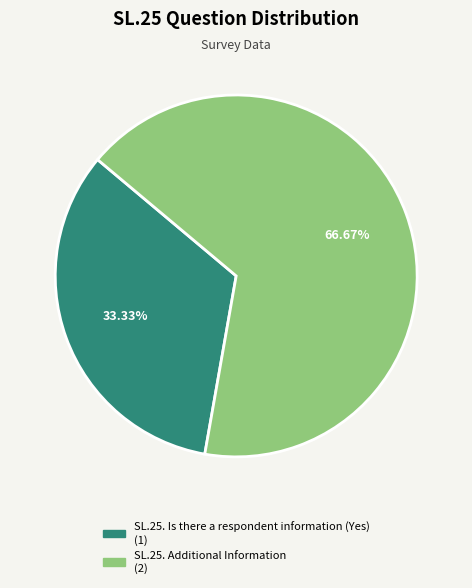

Does SL.25. Additional Information account for over 50% of the chart?

Yes